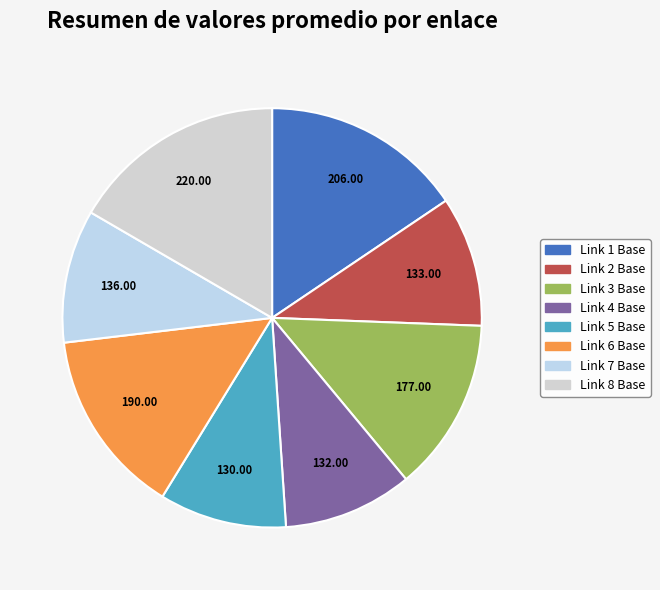

Is there any slice that represents more than half of the pie?

No